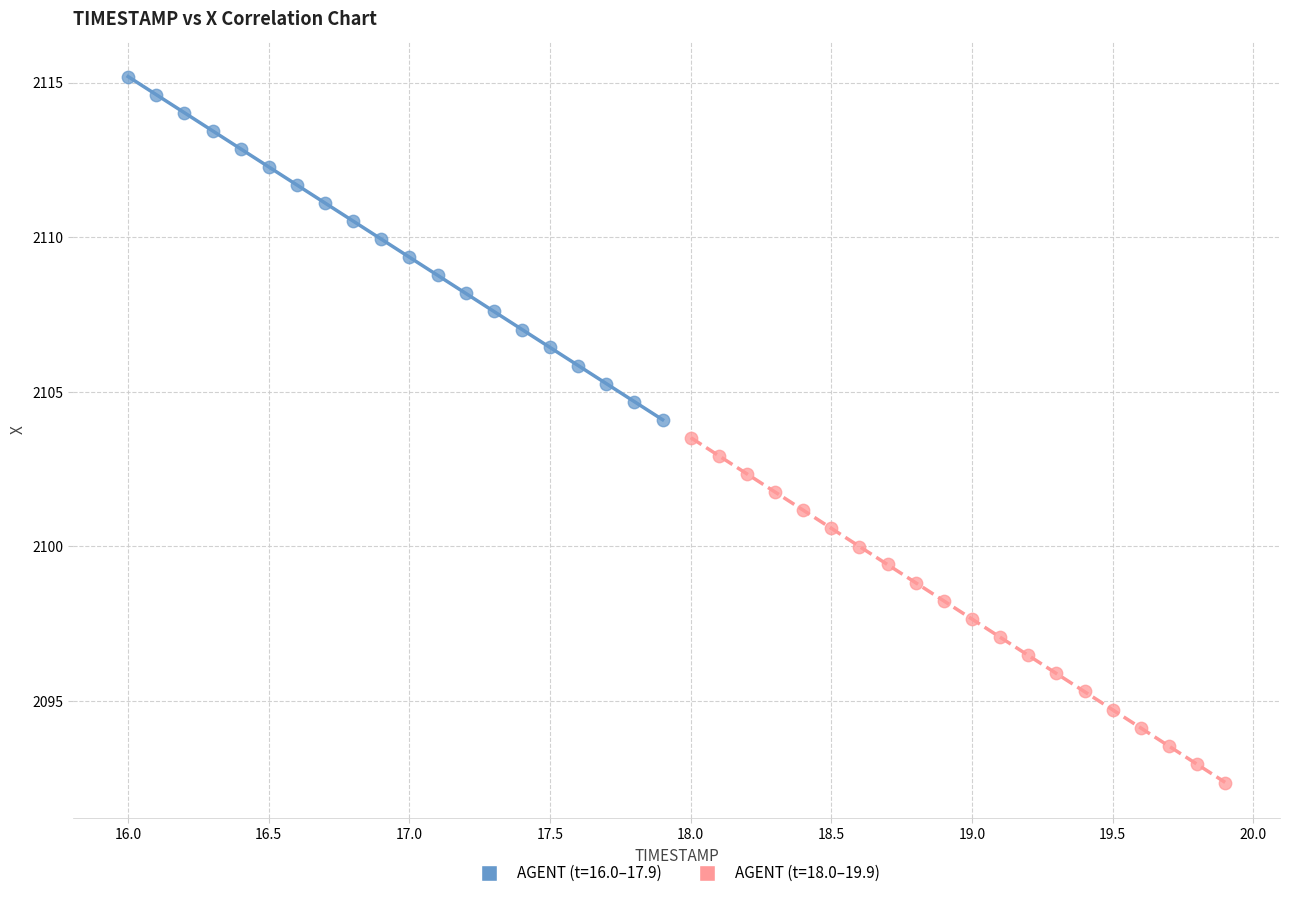

Which series contains the lowest Y value?

AGENT (t=18.0–19.9)